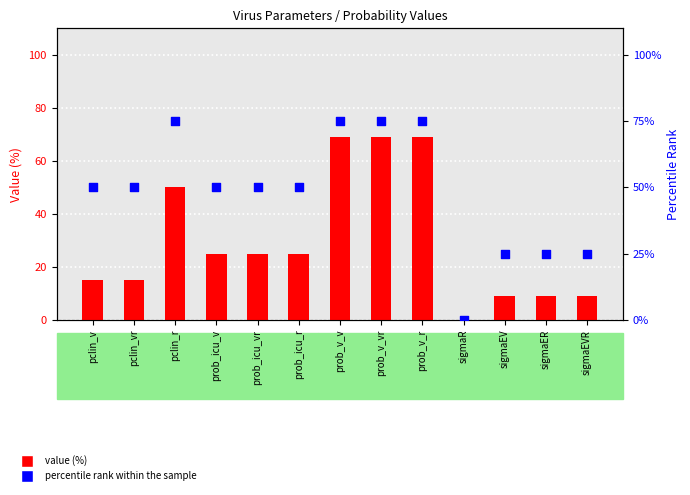

What are all the series names shown in the legend?

value (%), percentile rank within the sample